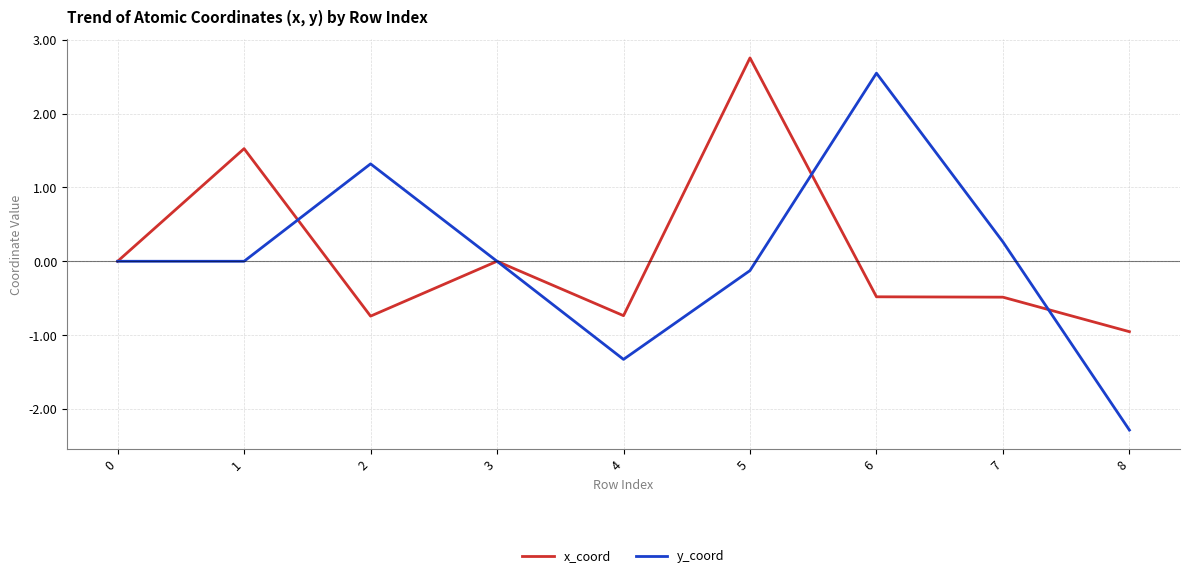

What is the total value across all series at 6?

2.1